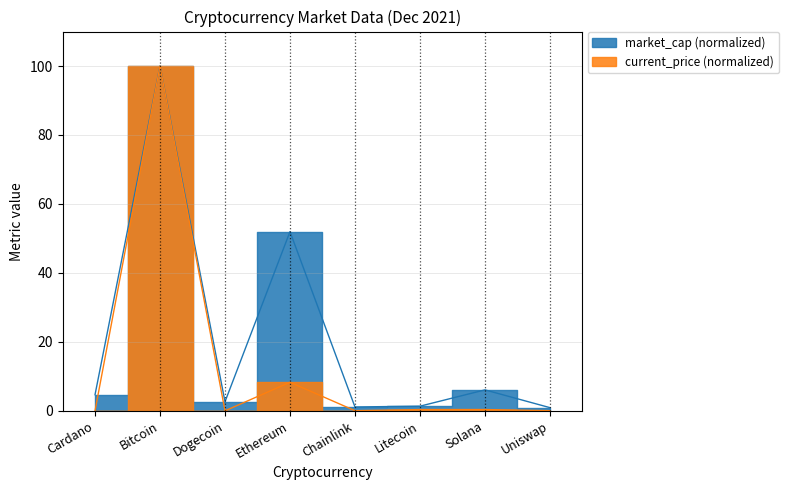

Read the value at Ethereum.

8.3